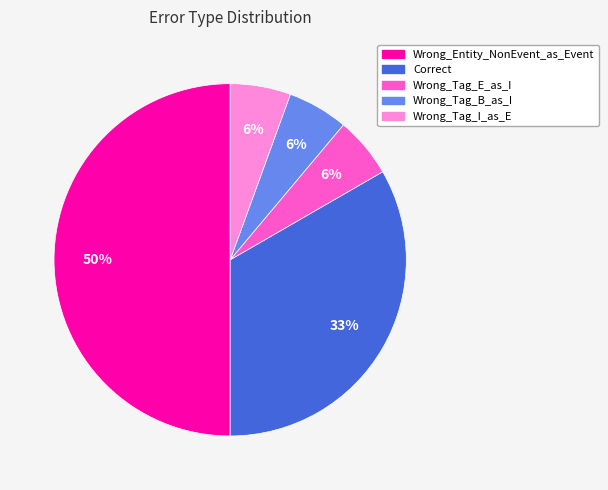

To the nearest percent, what portion does Wrong_Entity_NonEvent_as_Event represent?

50%